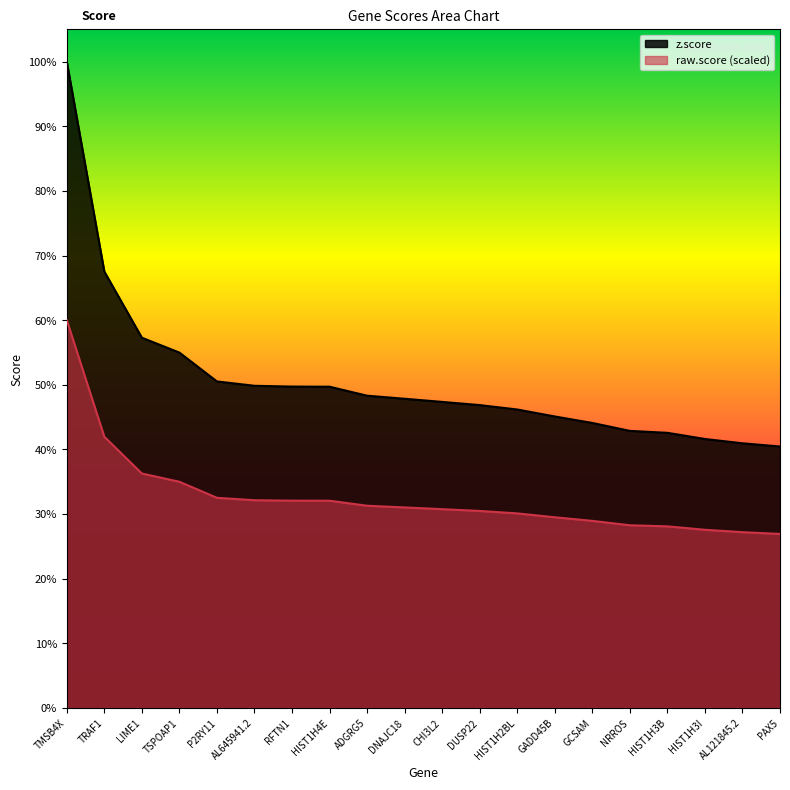

Which series has the largest range (max minus min)?

z.score